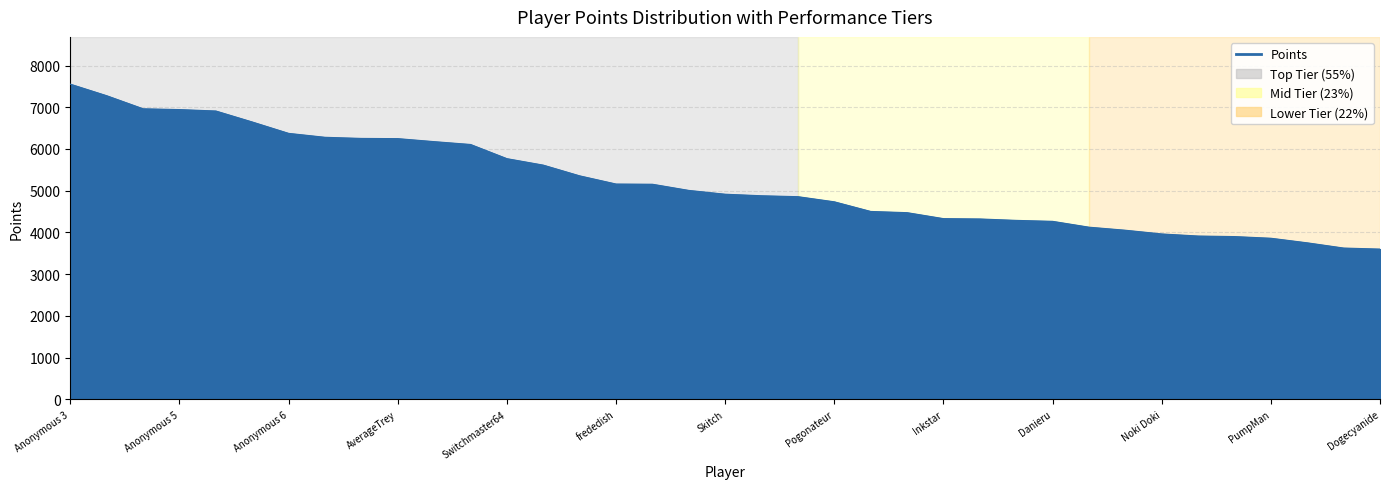

What is the difference between the maximum and minimum values?

3952